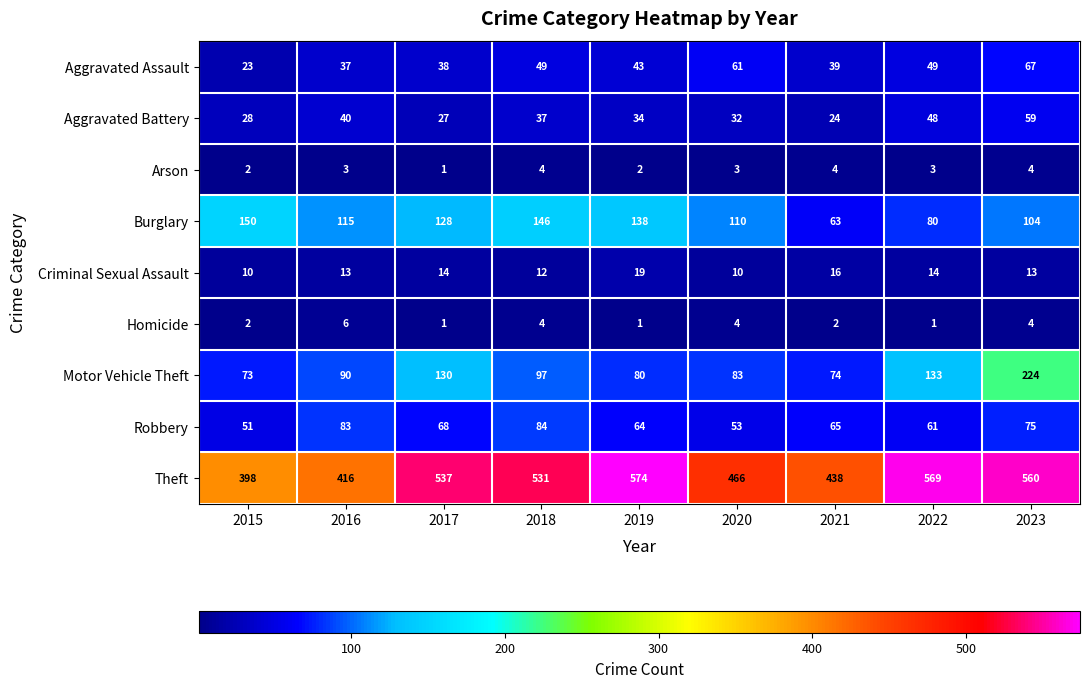

The value of Burglary at 2019 is 138. True or false?

True